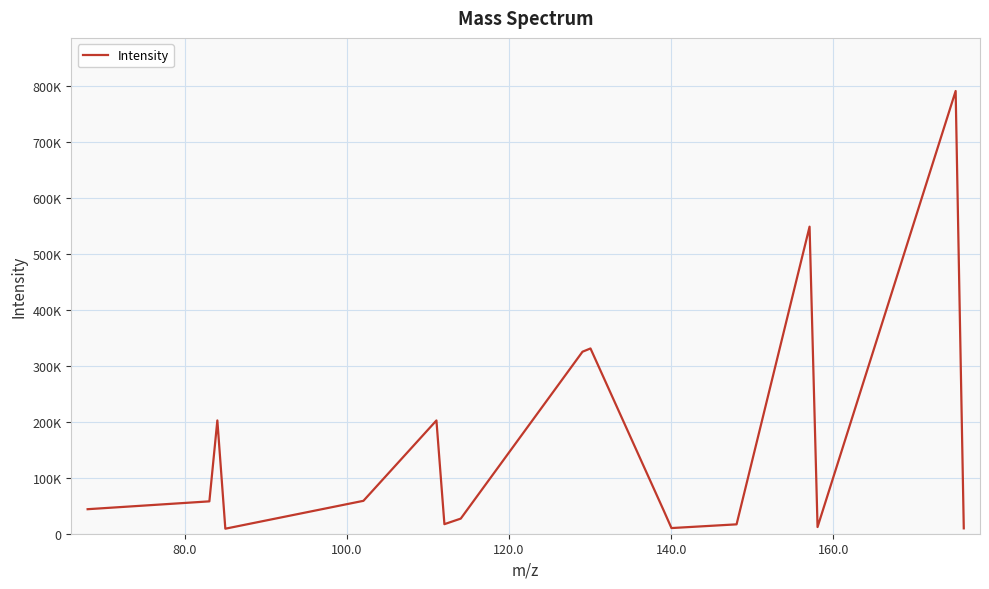

Is this an area chart (filled region under the line)?

No